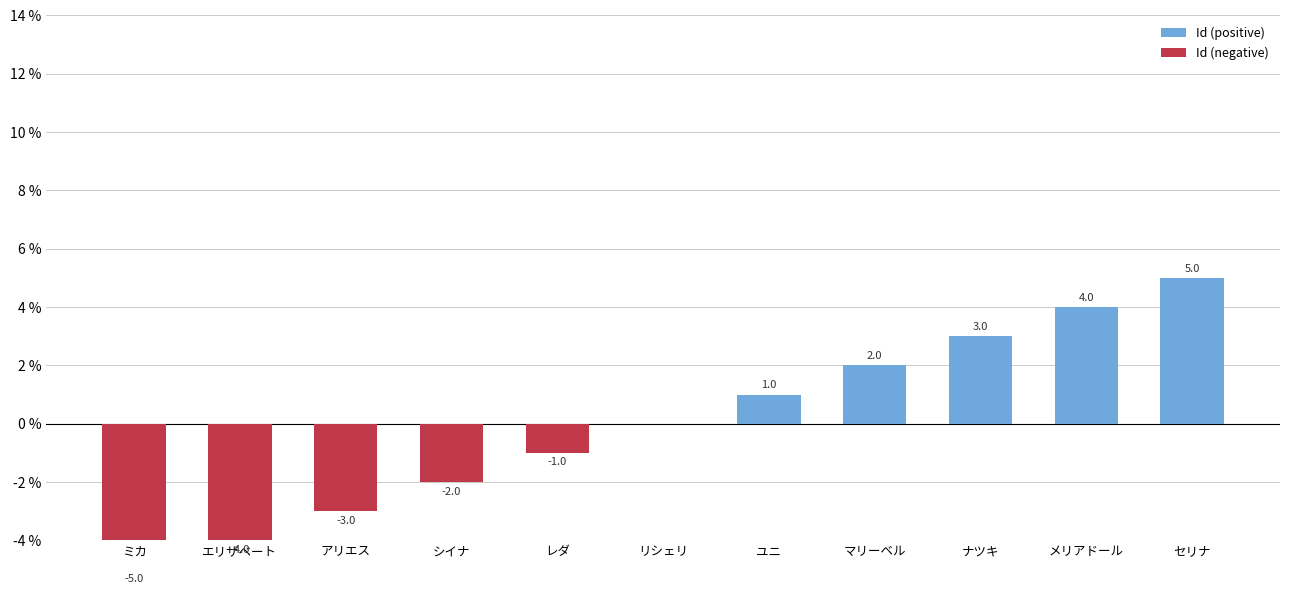

How many data points does each series have?

11